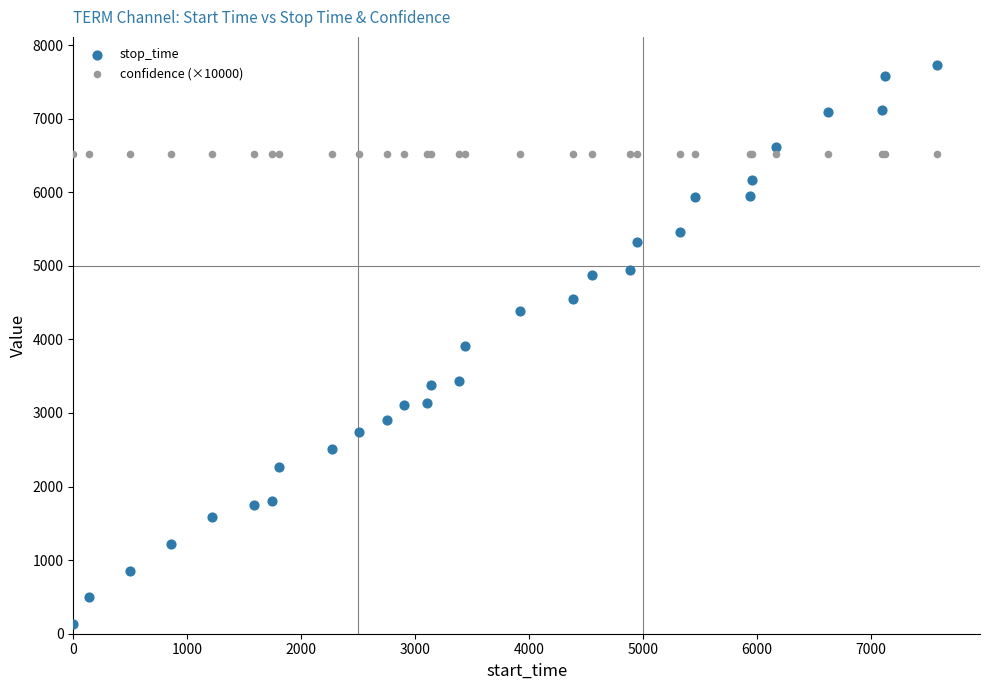

Which series reaches the maximum Y coordinate?

stop_time